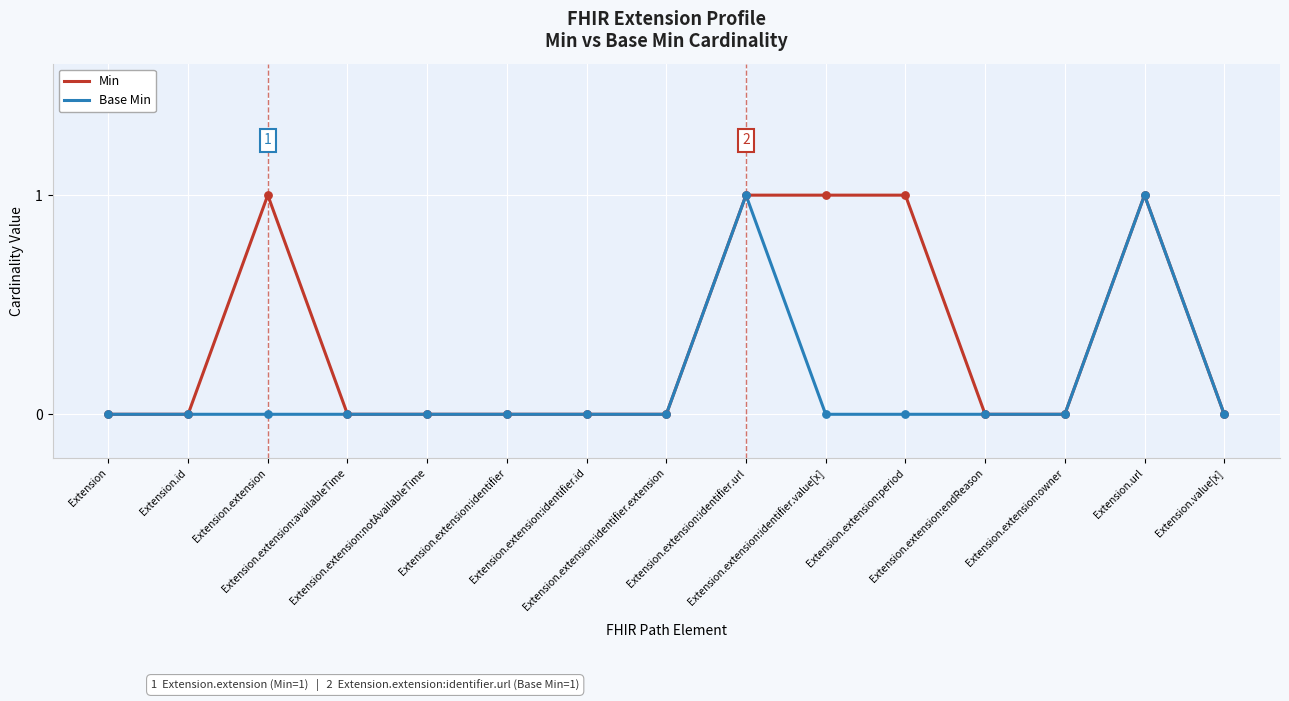

Which series has the largest total across all categories?

Min